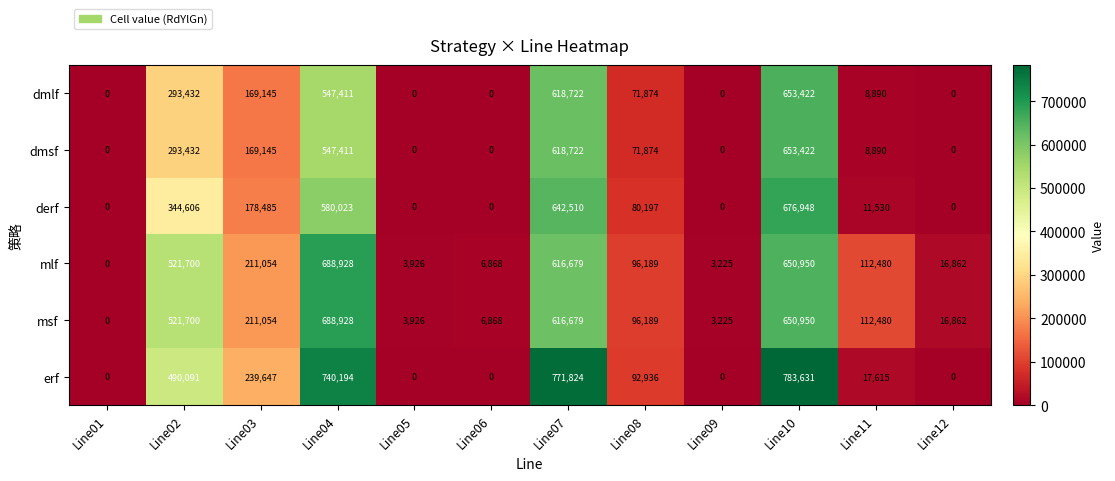

Which series has the widest spread of values?

erf